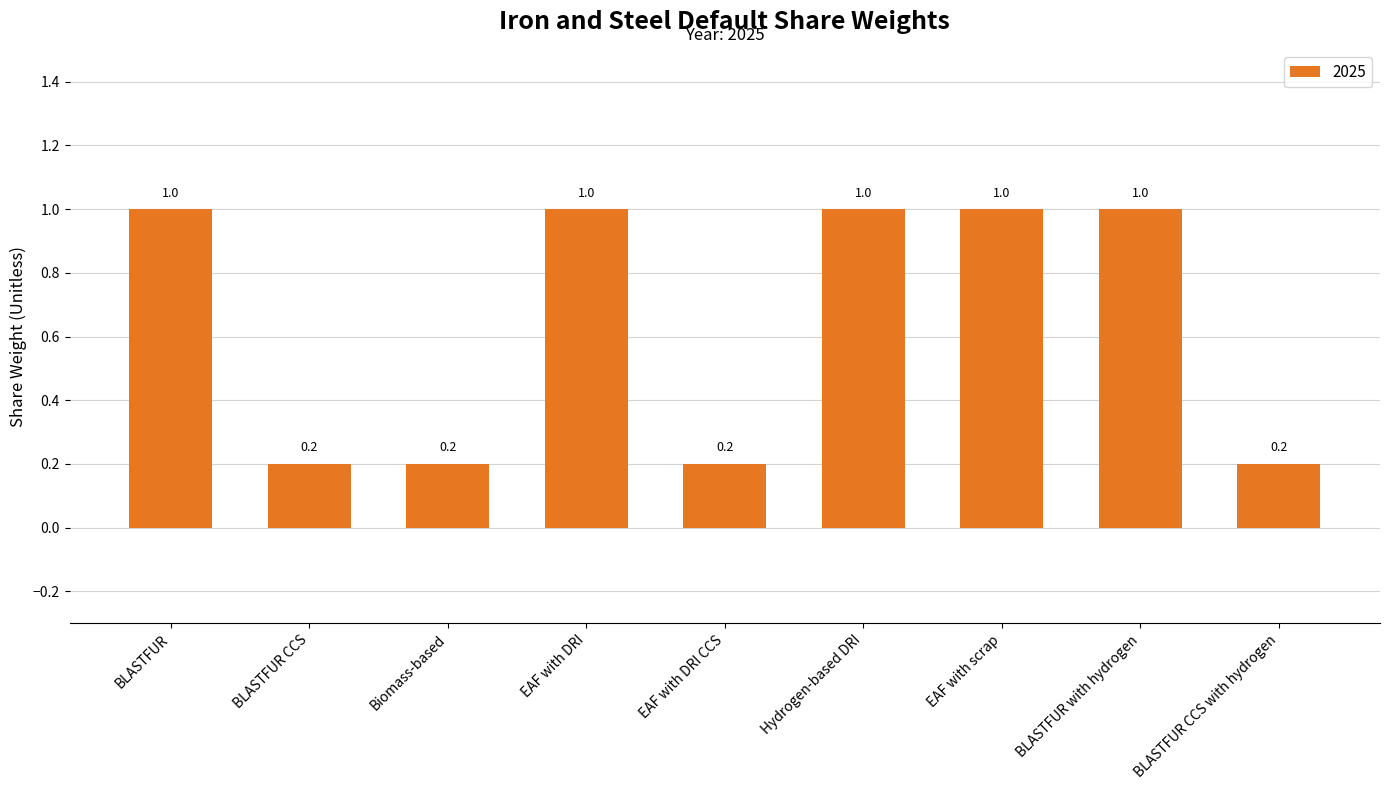

Between Biomass-based and BLASTFUR with hydrogen, which is larger?

BLASTFUR with hydrogen